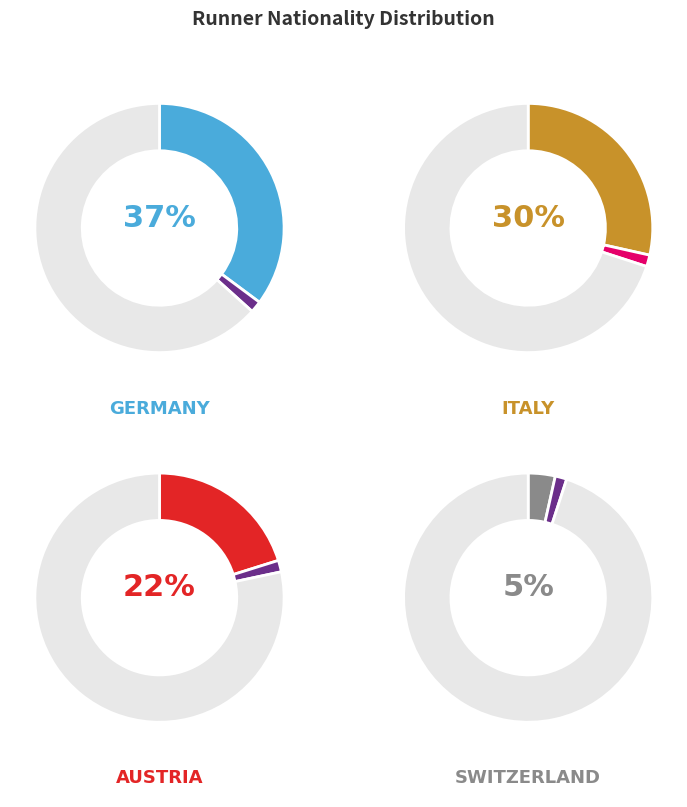

The Slovakia slice represents 10% of the pie. True or false?

False